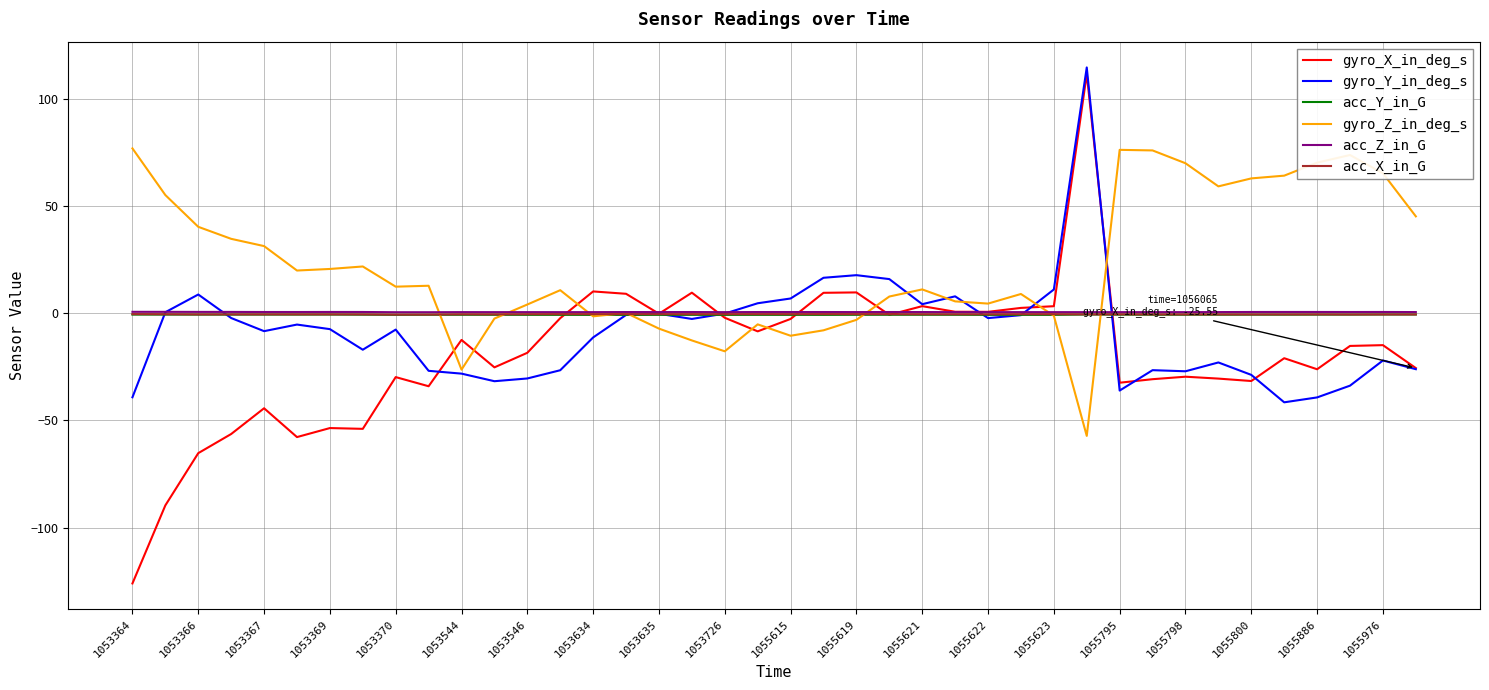

What is the minimum value shown in the chart?

-126.0